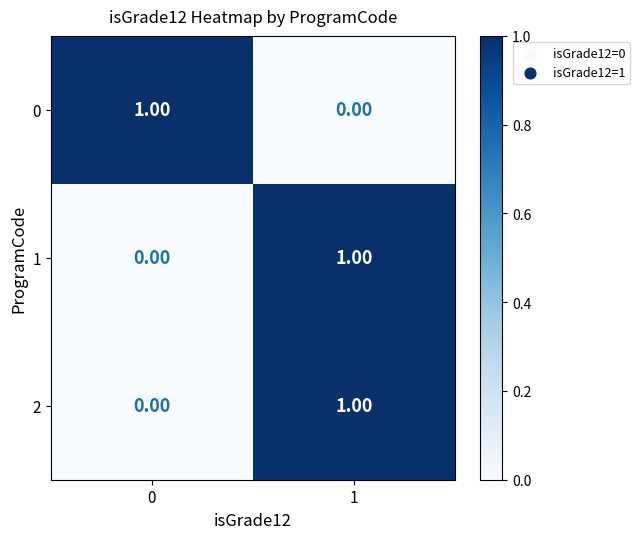

What is the spread (max minus min) of values at 1?

1